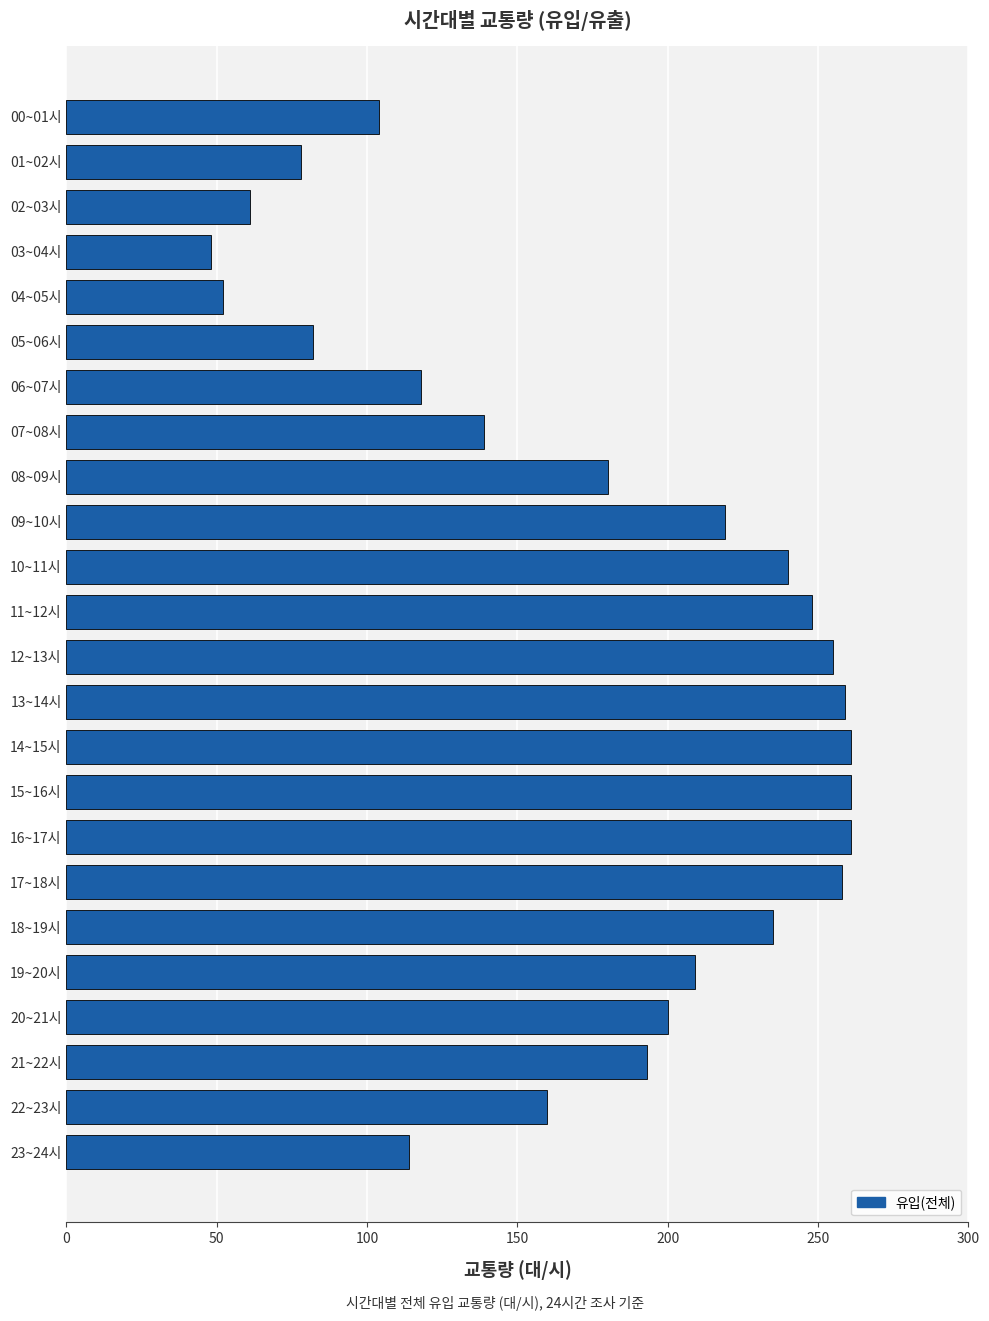

Are the bars horizontal?

Yes